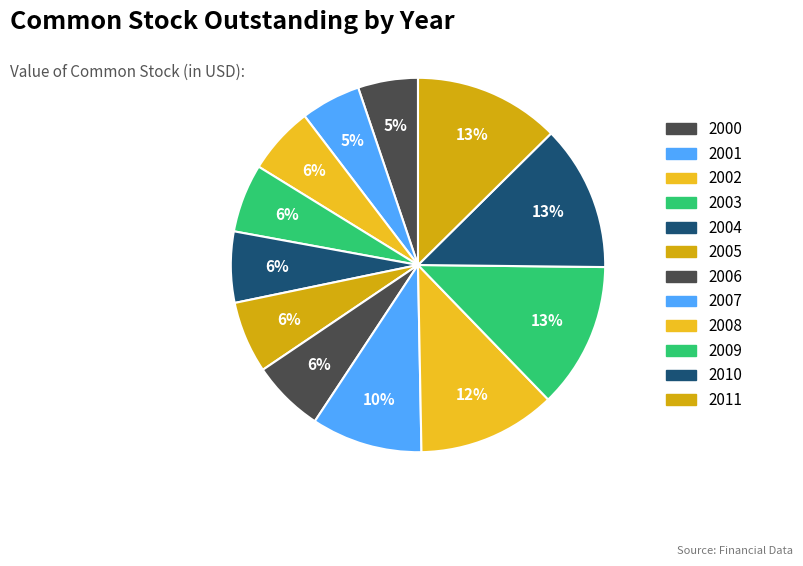

Is it true that 2002 is 6% of the pie?

True